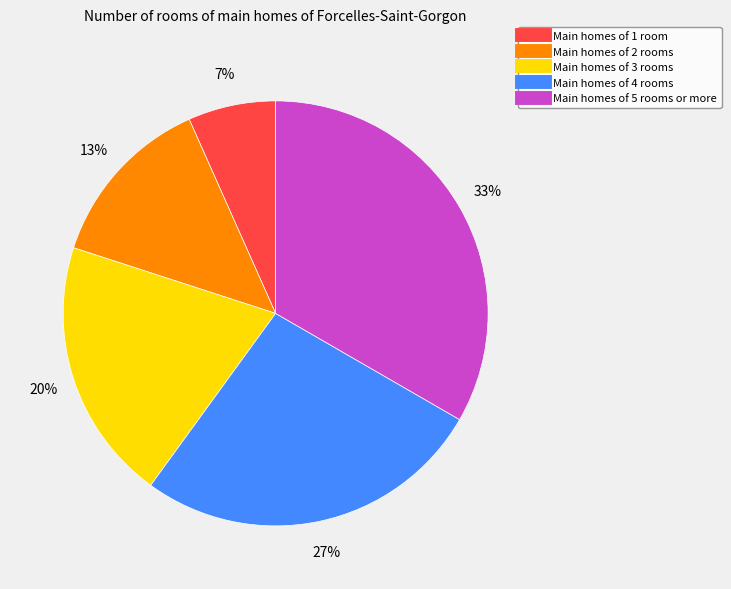

Does any single category account for the majority?

No